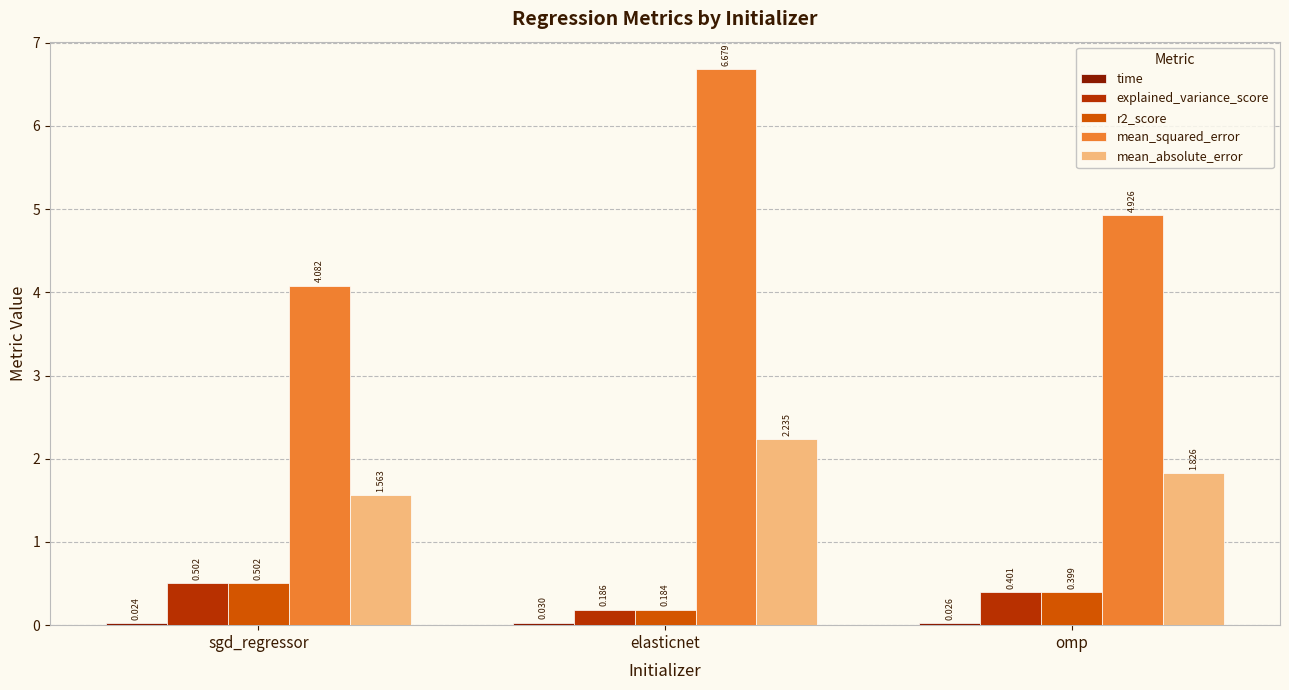

Which category has the lowest value in the r2_score series?

elasticnet